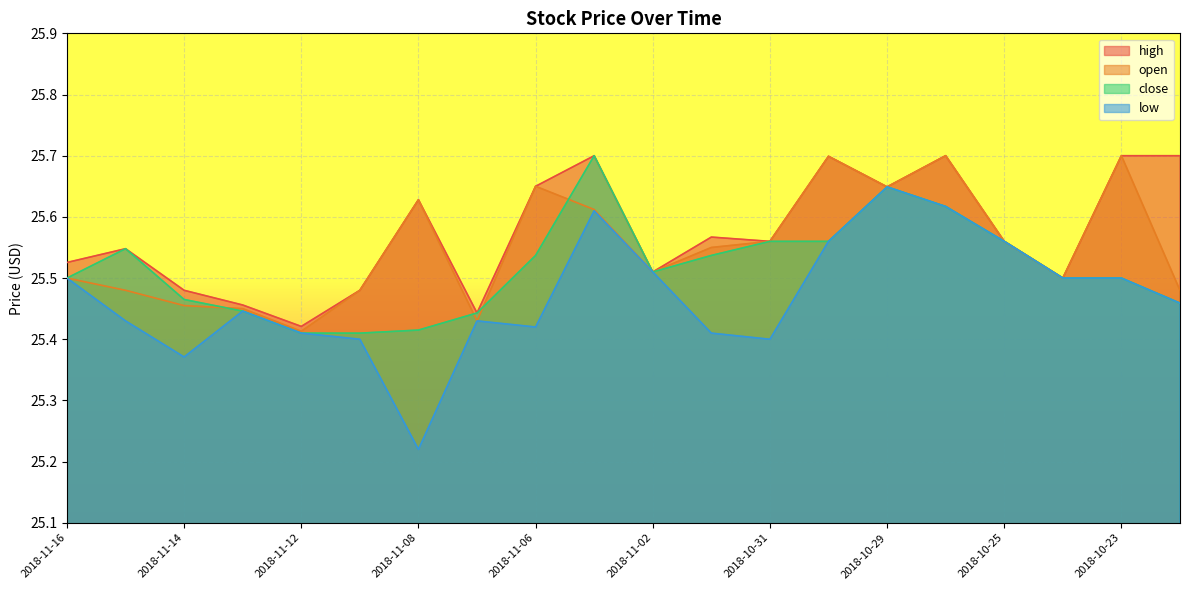

In close, how many points are lower than both neighbors (excluding endpoints)?

1